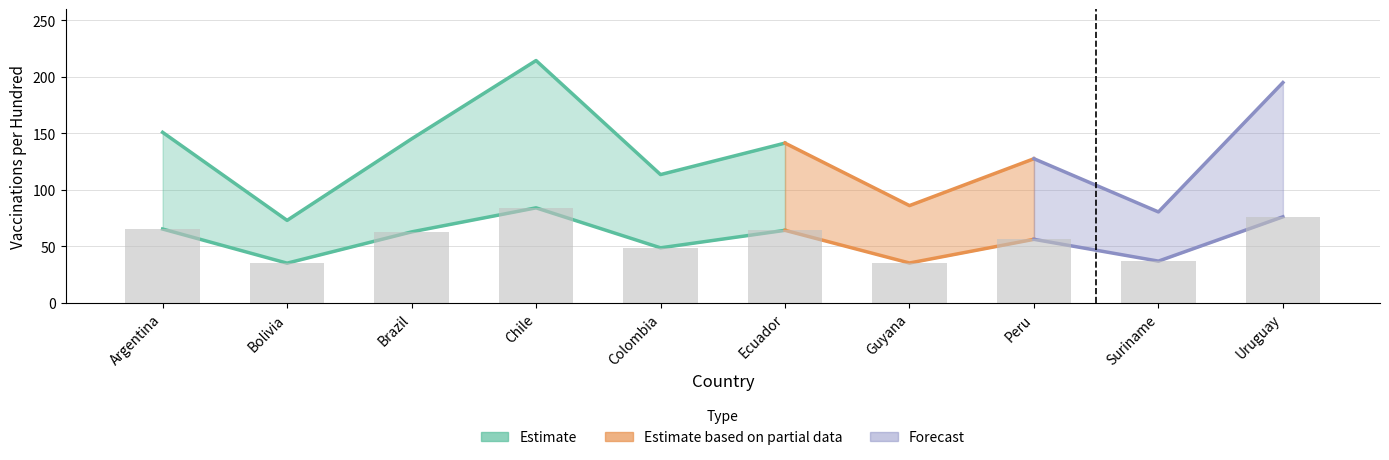

What is the difference between the second highest and minimum values?

41.0